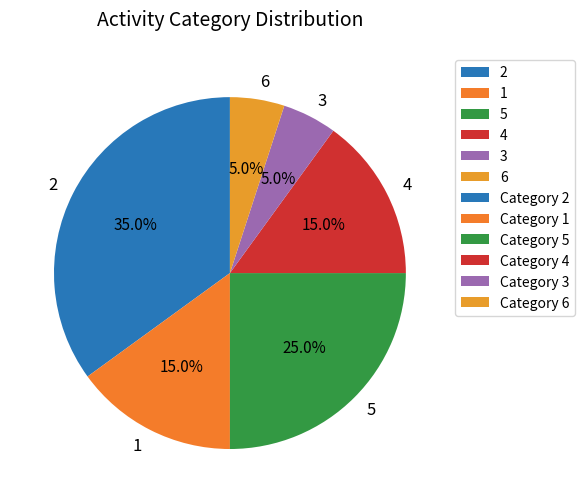

What is the ratio of the value at 1 to the value at 6?

3.0